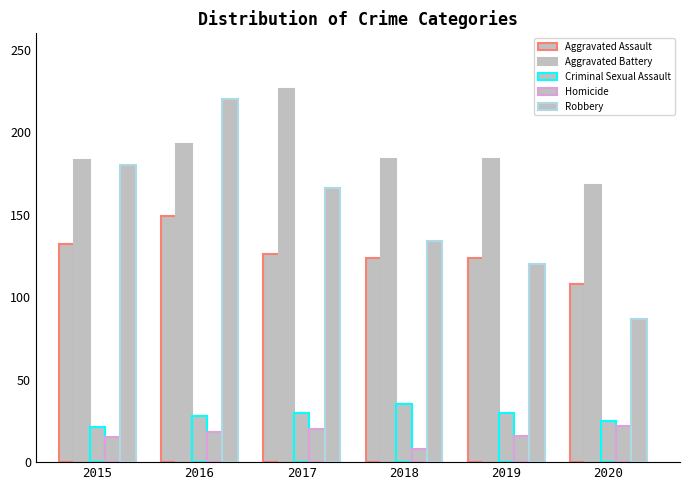

The value of Aggravated Battery at 2016 is 328. True or false?

False